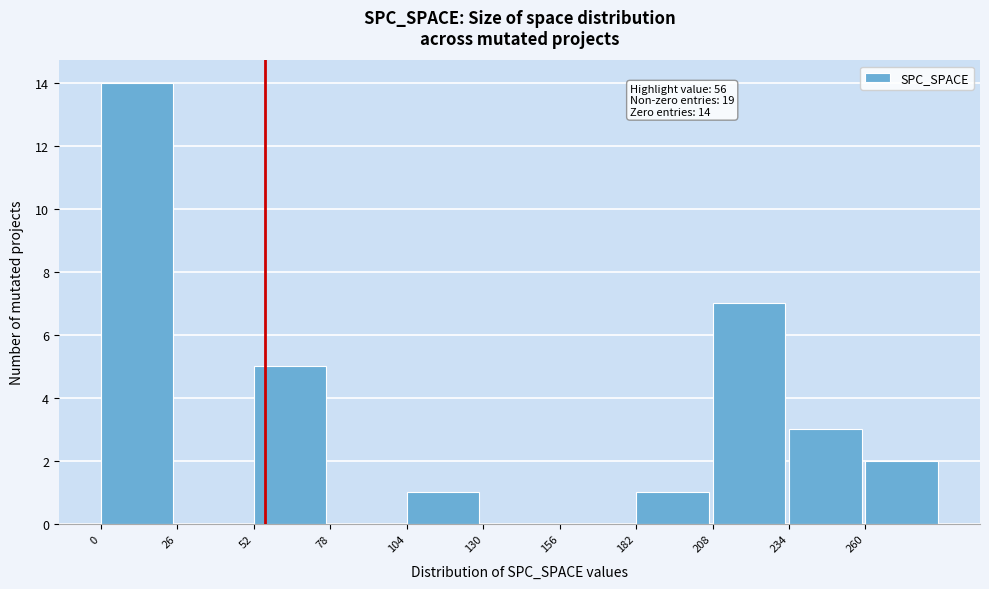

Which range on the x-axis has the tallest bar?

0 to 26